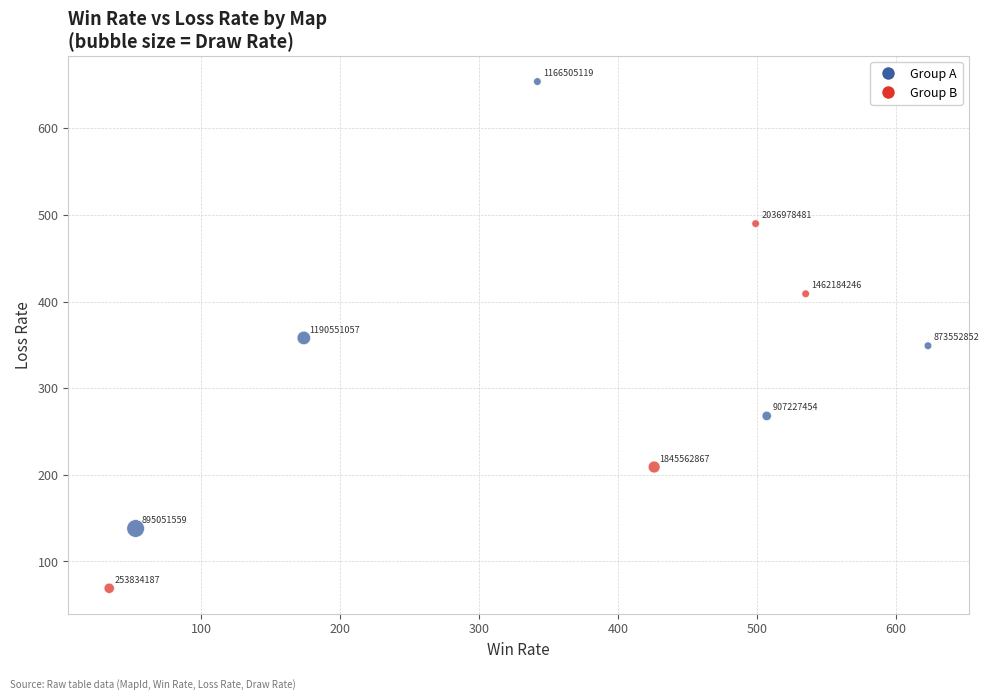

What is the average Y value?

327